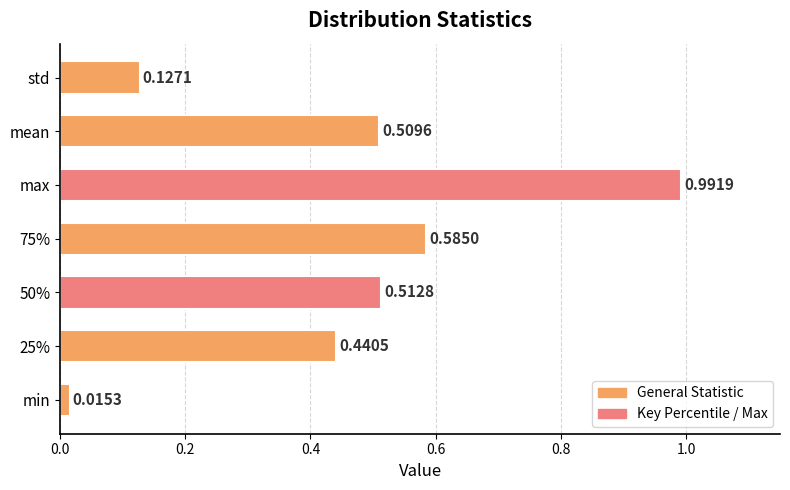

Which category has the highest value across all series?

max